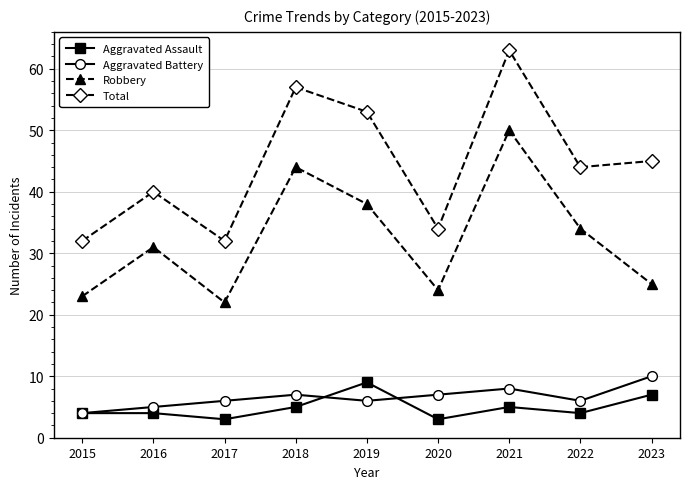

What is the value of the Aggravated Battery point at the 1st from the left?

4